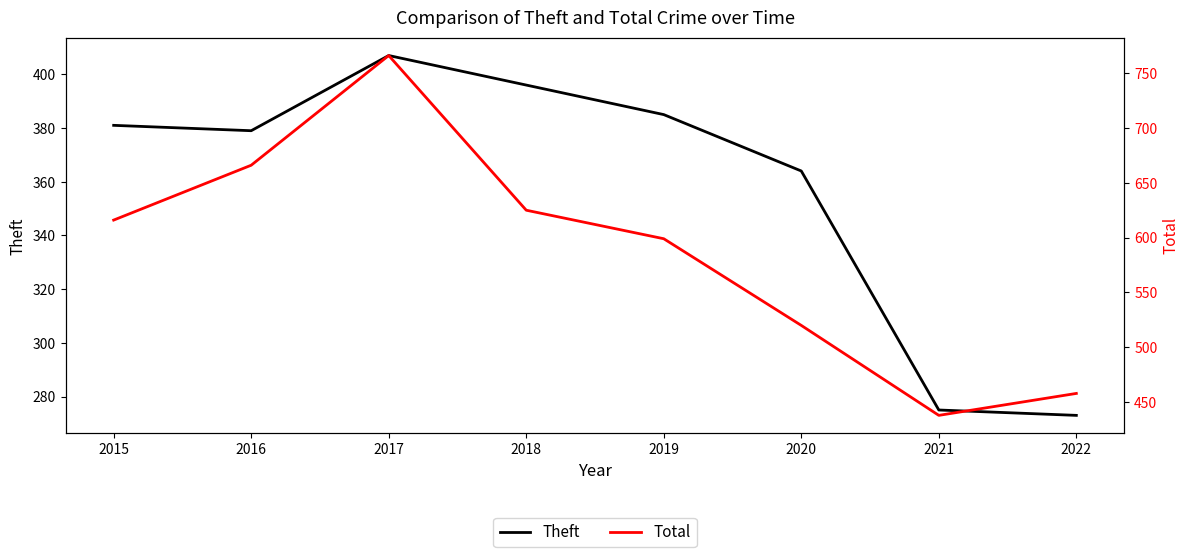

Reading right to left, transcribe all the data shown in this chart.

Theft: 2022=273	2021=275	2020=364	2019=385	2018=396	2017=407	2016=379	2015=381
Total: 2022=458	2021=438	2020=520	2019=599	2018=625	2017=766	2016=666	2015=616